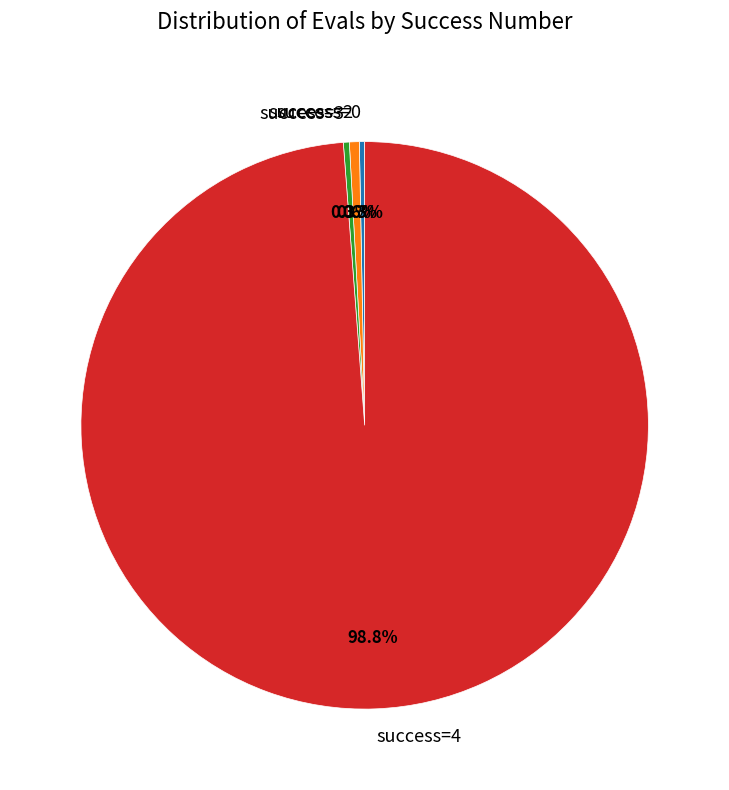

How many slices are in this pie chart?

4